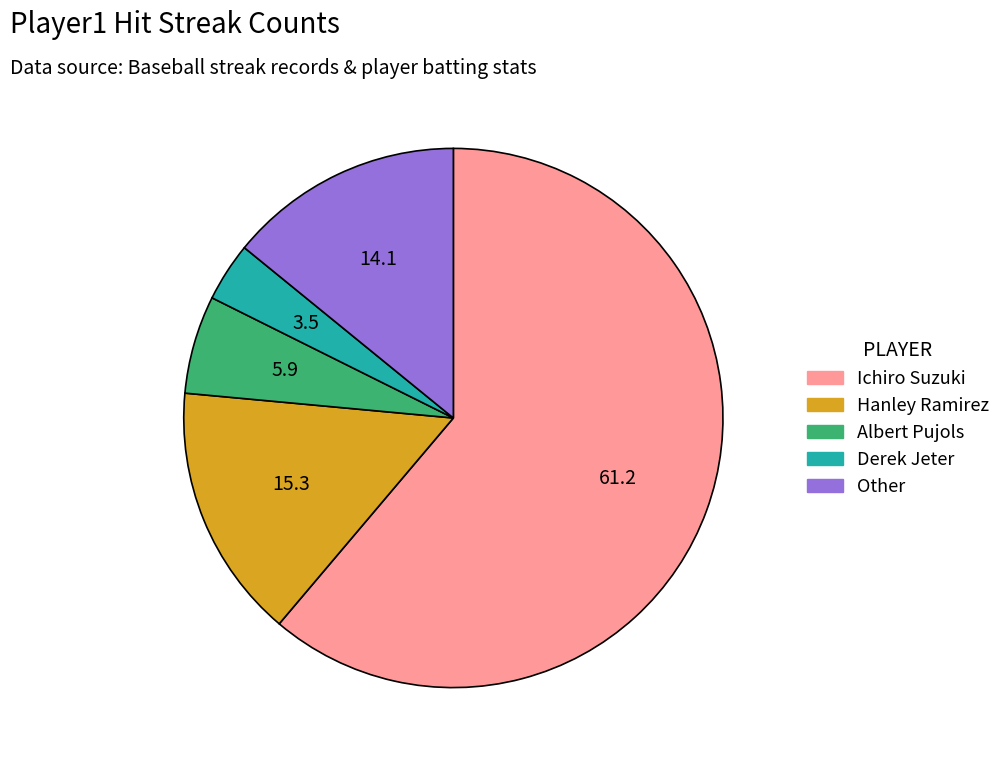

Combined, do Derek Jeter and Ichiro Suzuki account for over 50%?

Yes